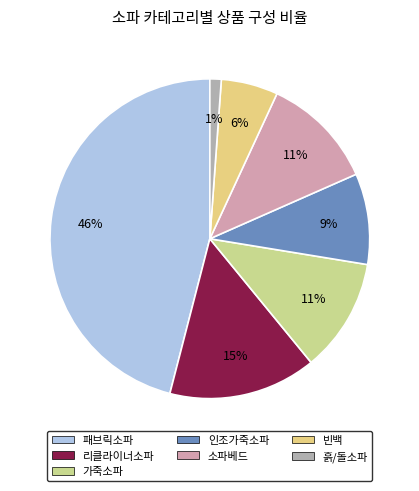

To the nearest percent, what is the average slice percentage?

14%